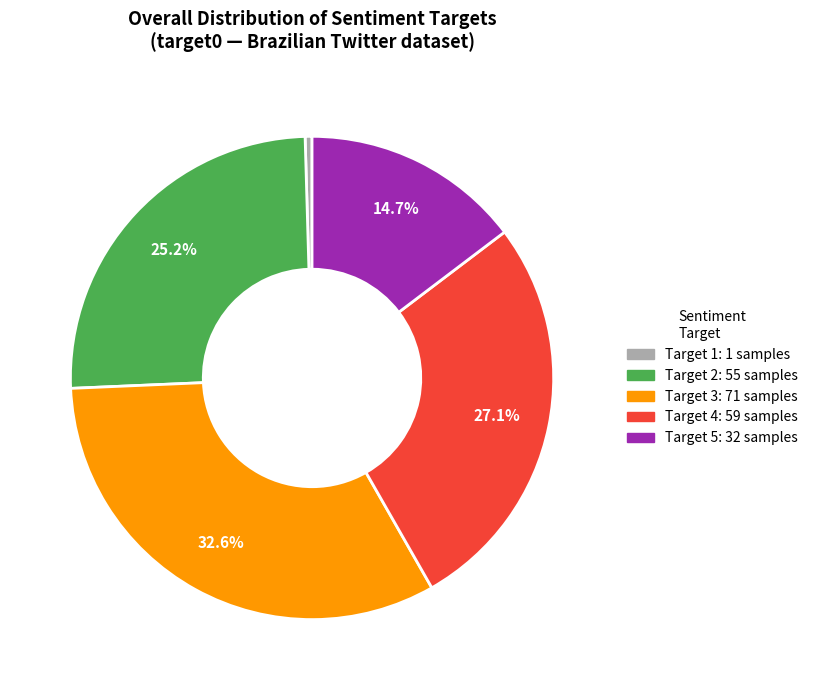

Does any single category account for the majority?

No